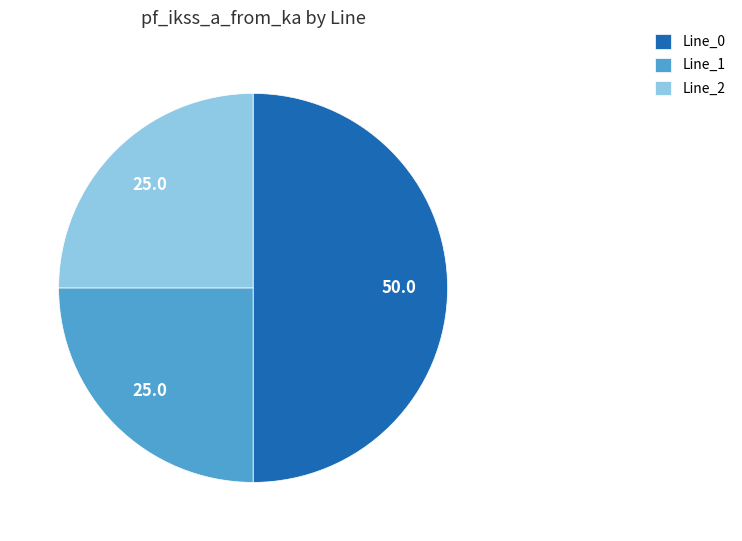

Is it true that Line_0 is 50% of the pie?

True